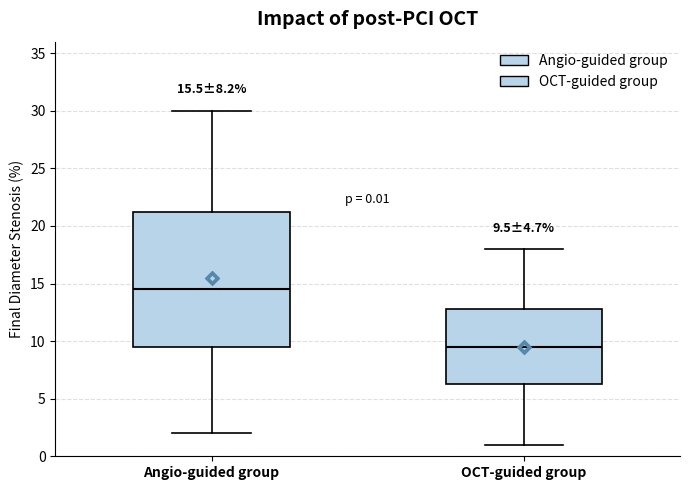

Comparing the boxes themselves (not the whiskers), which one is the tallest?

Angio-guided group